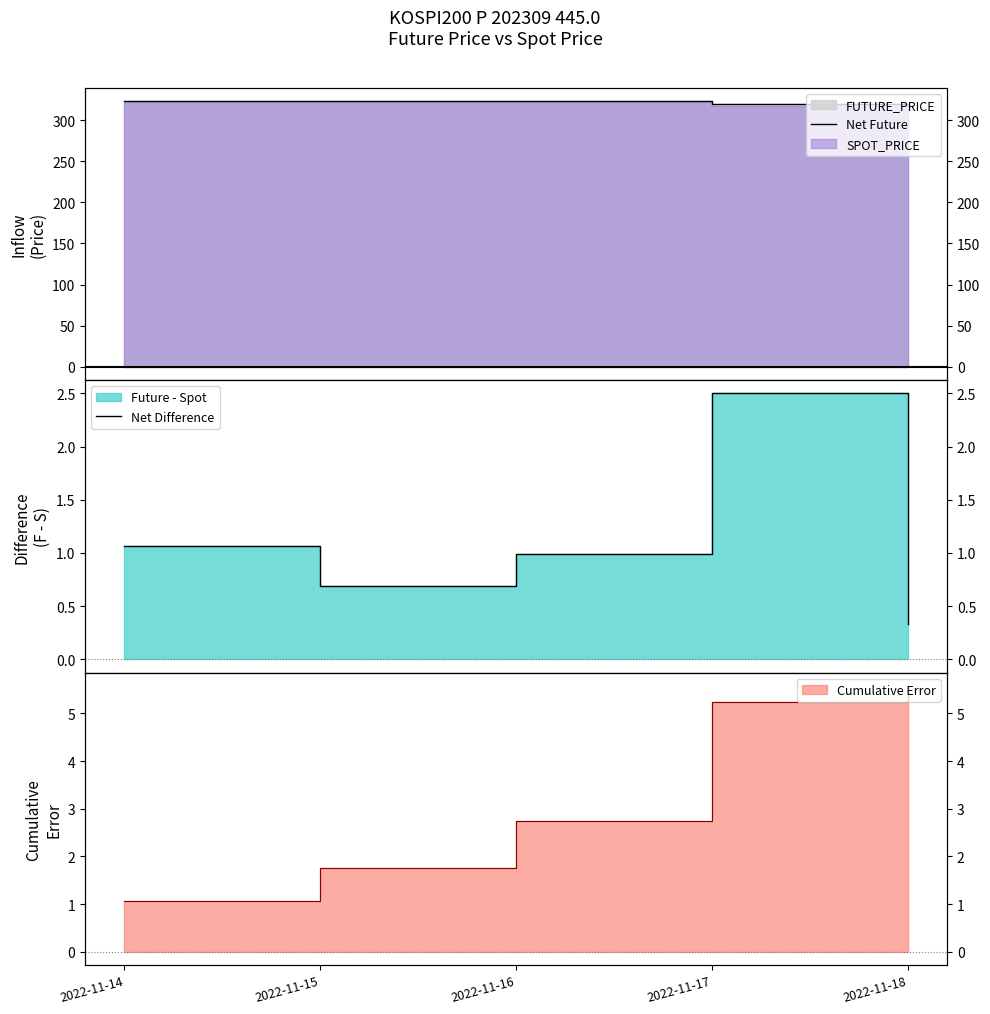

Which series has the largest total across all categories?

Net Future